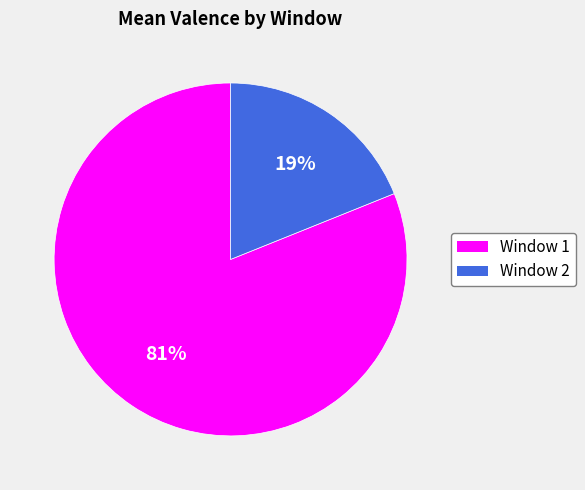

What percentage is the Window 2 slice, to the nearest percent?

19%